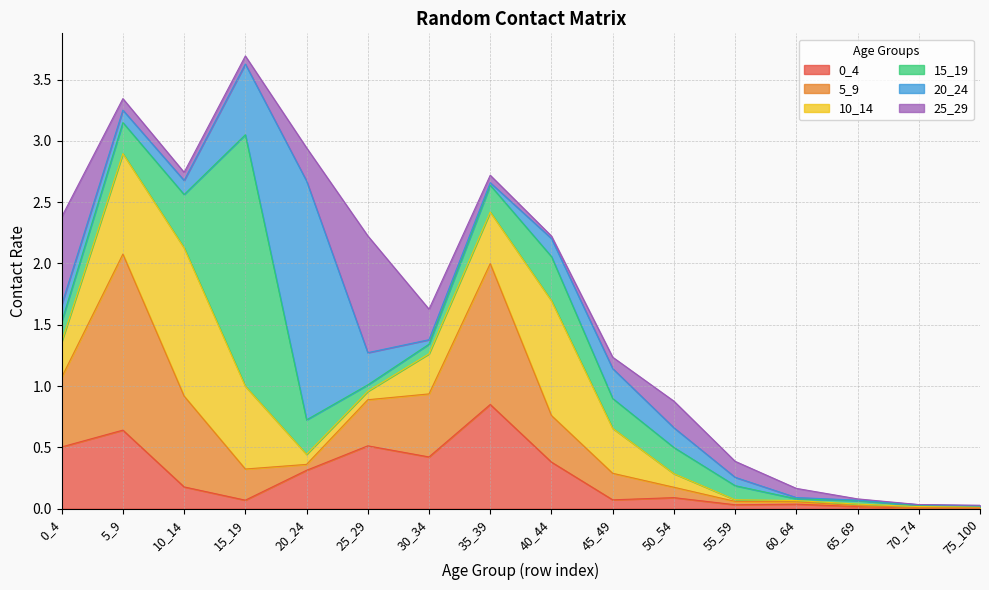

Which series has the largest total across all categories?

5_9